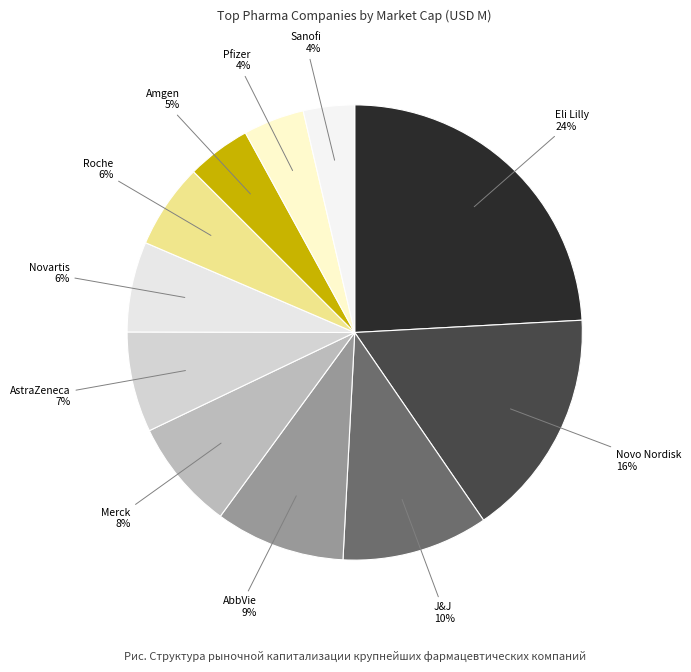

Is it true that Merck is 20% of the pie?

False